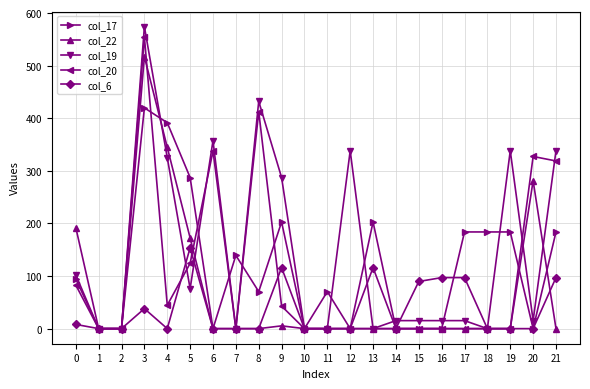

The value of col_19 at 9 is 287.4. True or false?

True